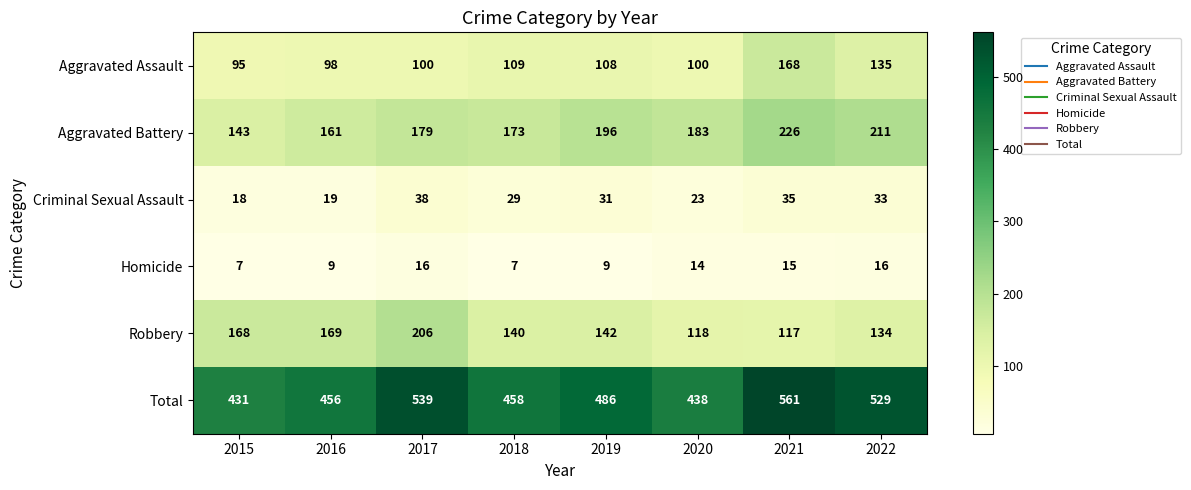

Where is Criminal Sexual Assault nearest to the value 28?

2018